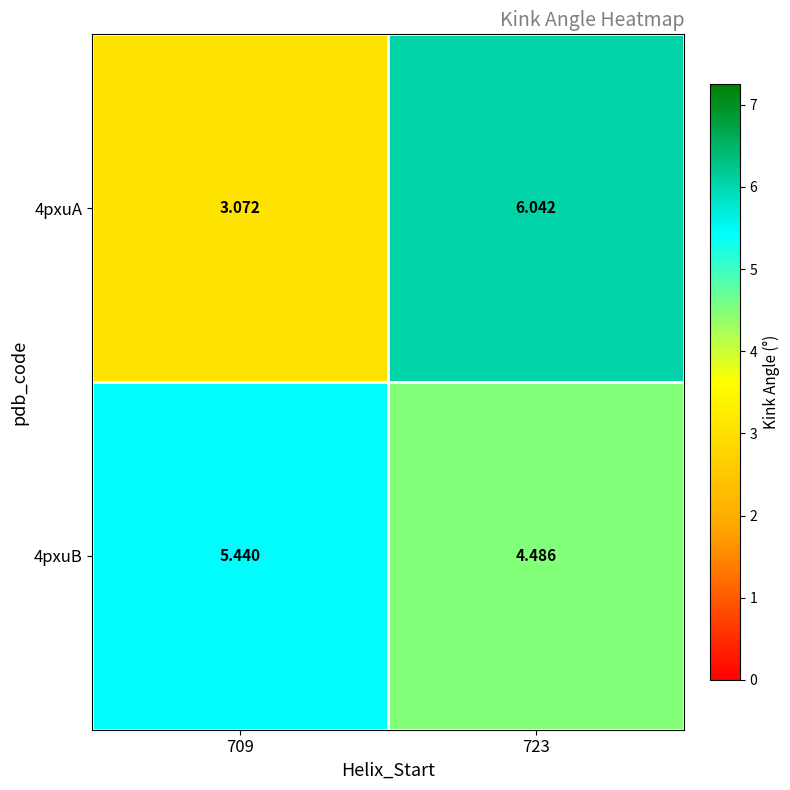

Which label corresponds to the largest value in the chart?

723